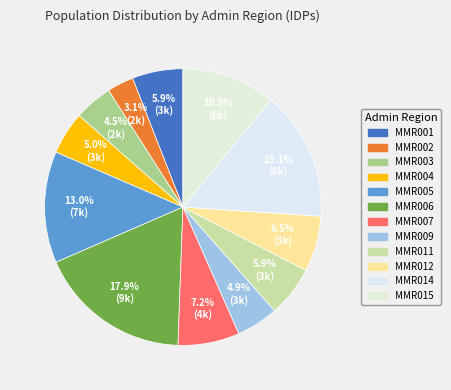

How many slices are in this pie chart?

12